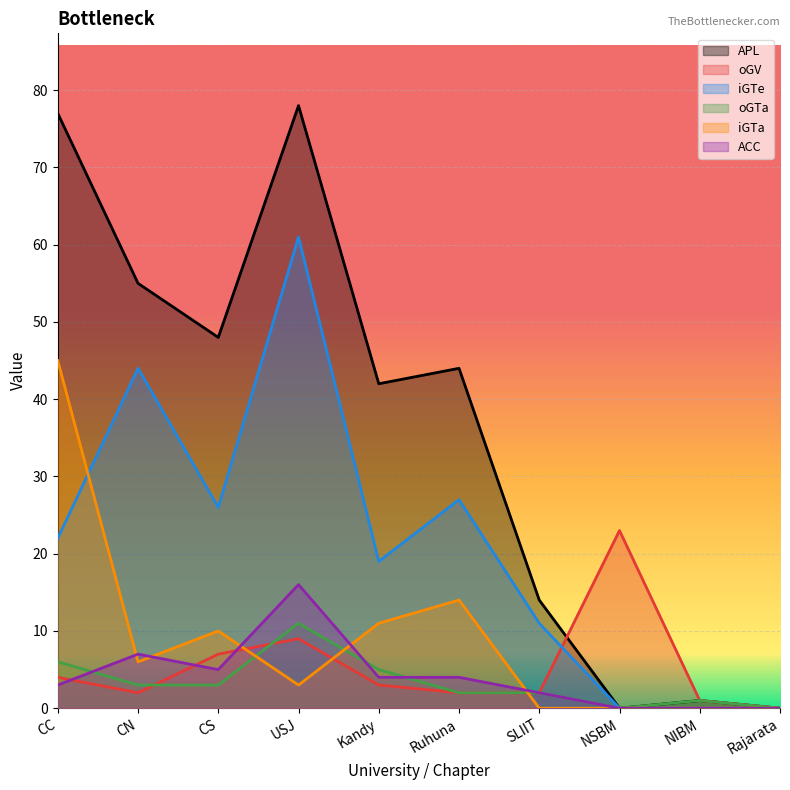

True or false: ACC has a value of 11 at CN.

False